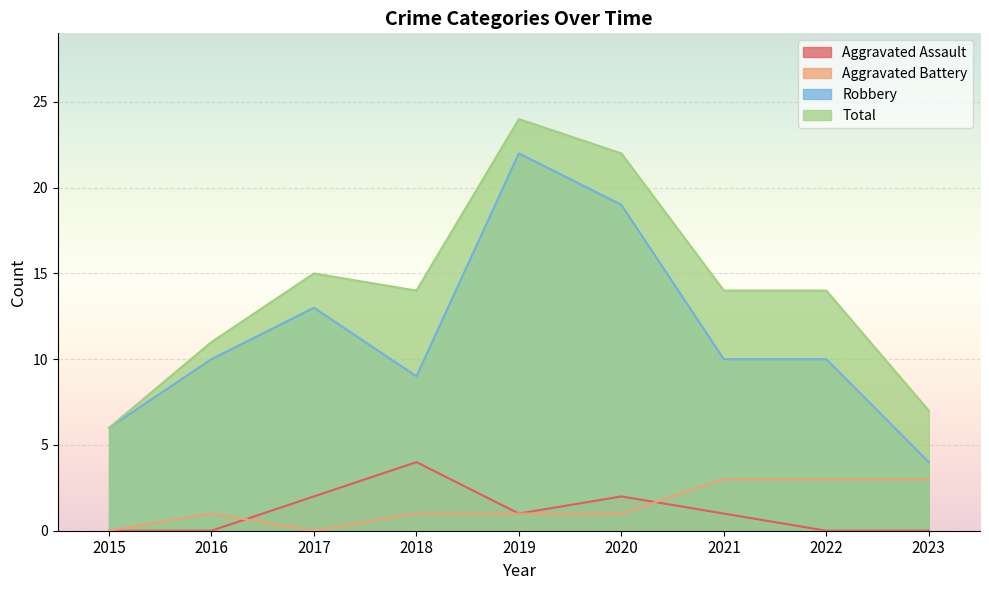

What value does the Total series have at 2019, to the nearest 5?

25